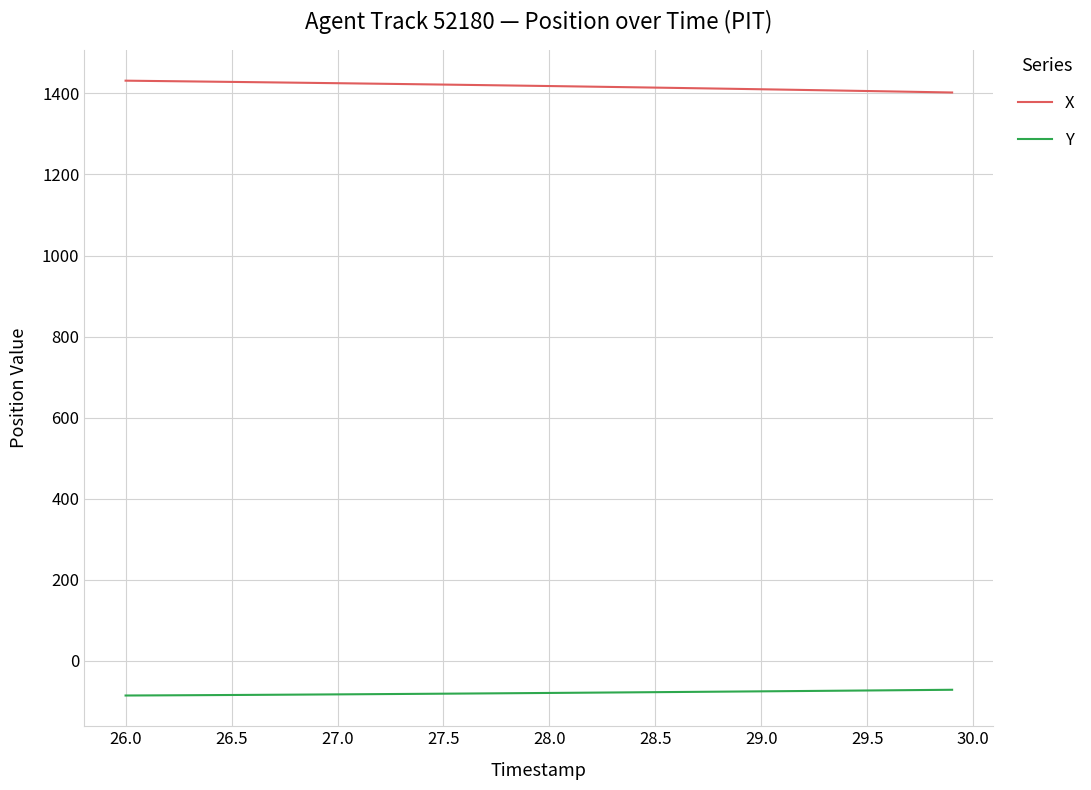

Which series has the largest total across all categories?

X